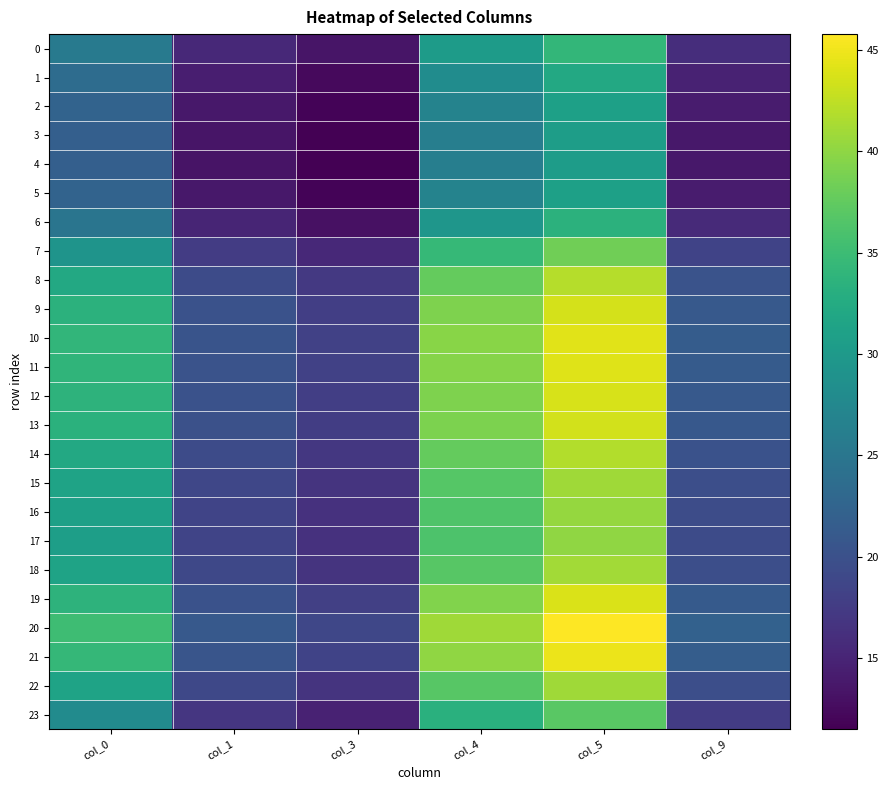

What is the difference between the highest and lowest values at col_1?

7.7